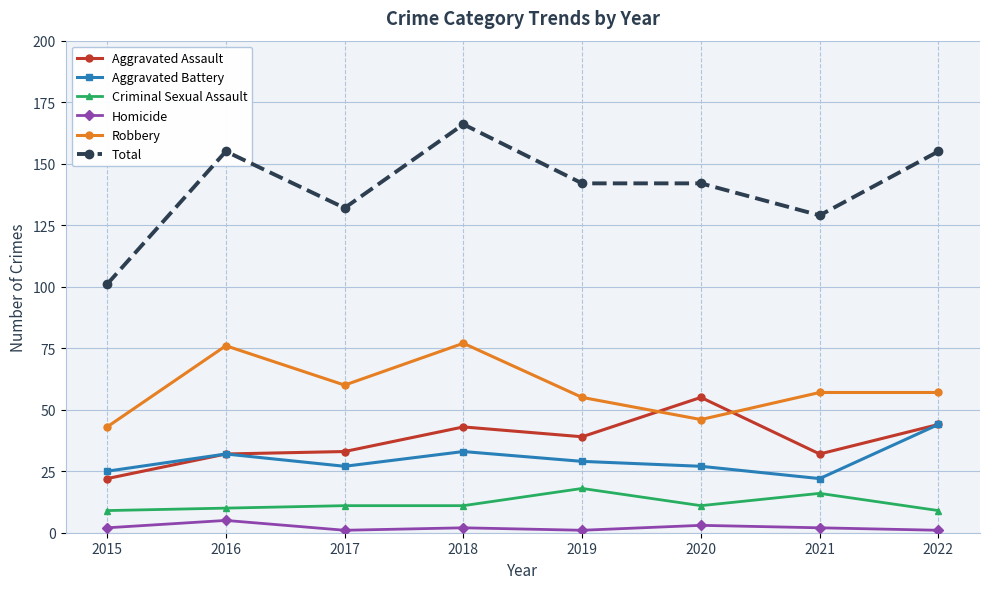

Where is Aggravated Assault nearest to the value 38?

2019